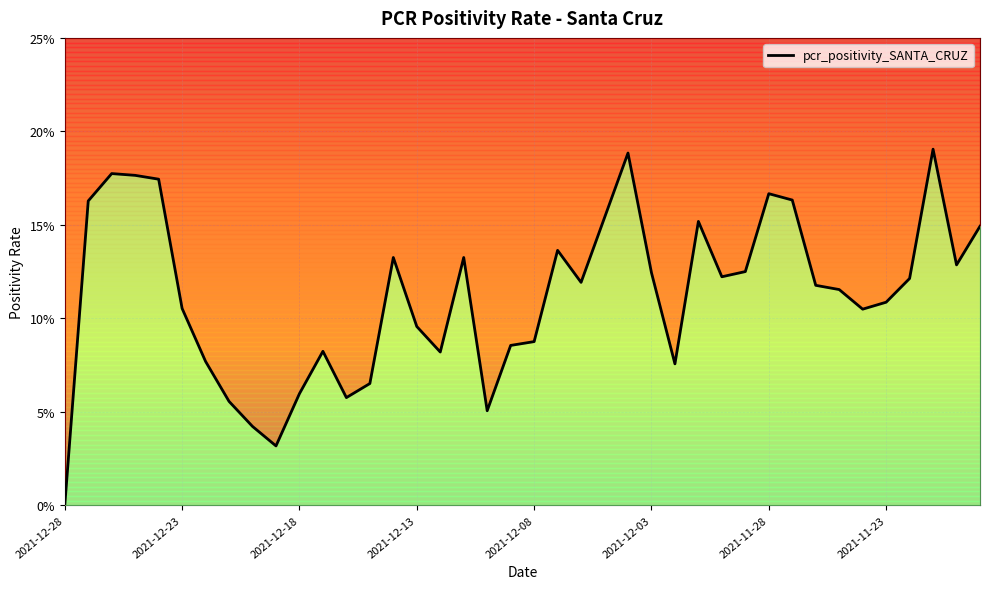

Is it true that the value at 22 is 0.1?

True